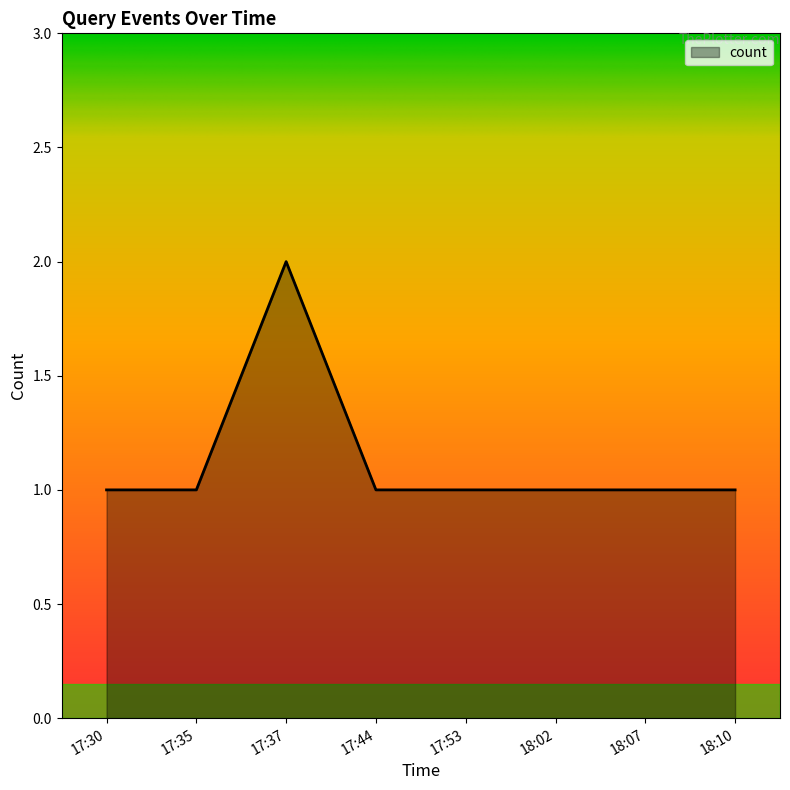

Which label corresponds to the largest value in the chart?

17:37